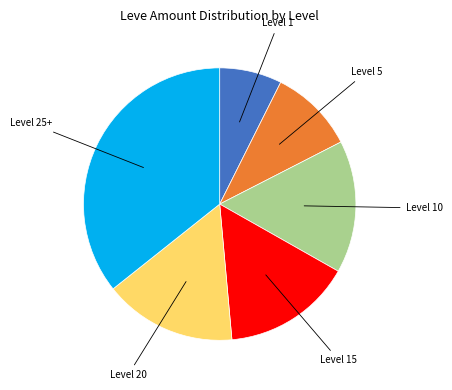

How many slices are in this pie chart?

6